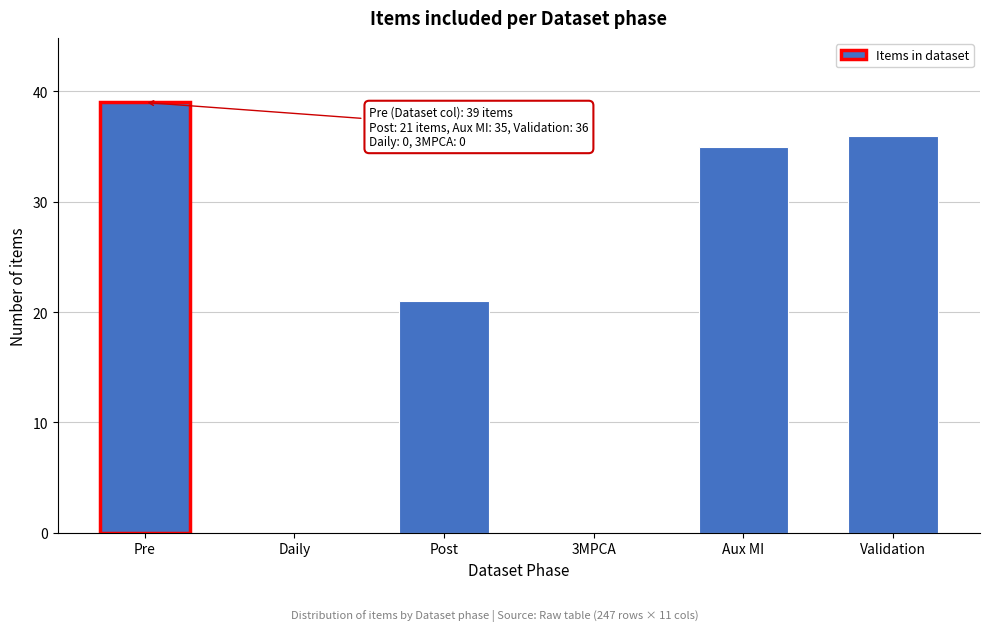

Reading left to right, transcribe all the data shown in this chart.

Pre=39	Daily=0	Post=21	3MPCA=0	Aux MI=35	Validation=36